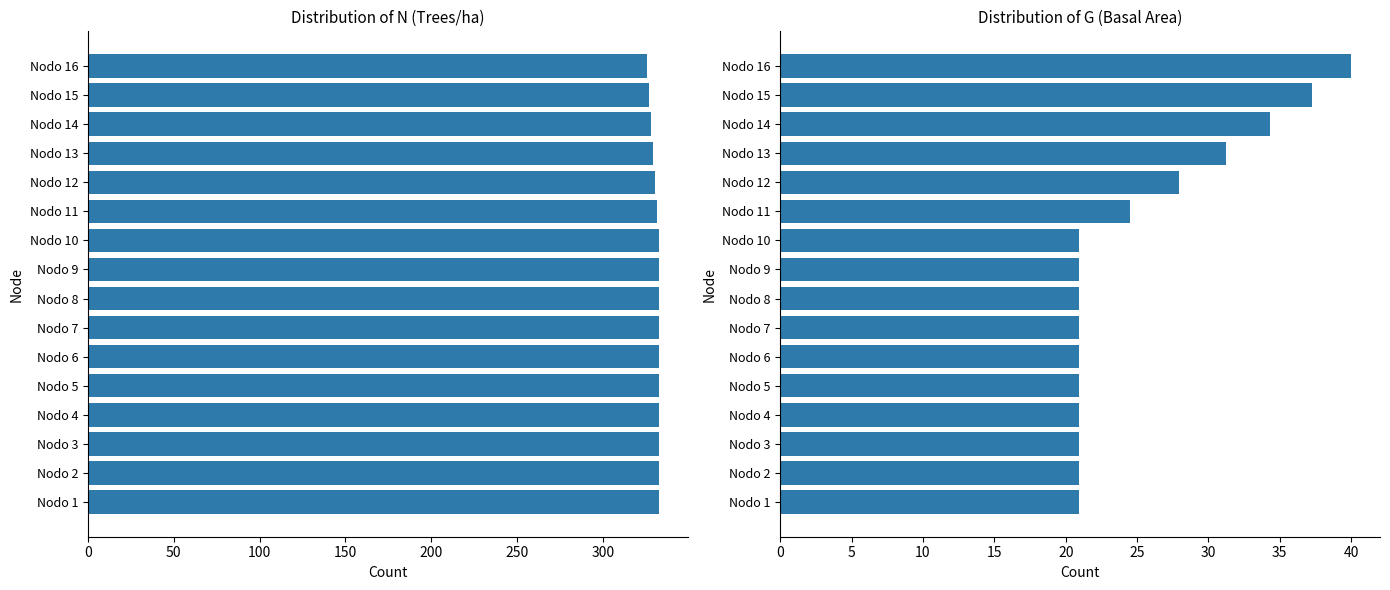

The G series shows 30.2 at Nodo 3. True or false?

False